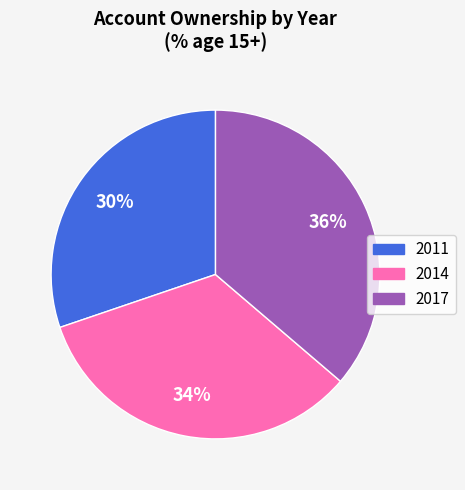

To the nearest percent, what is the average slice percentage?

33%